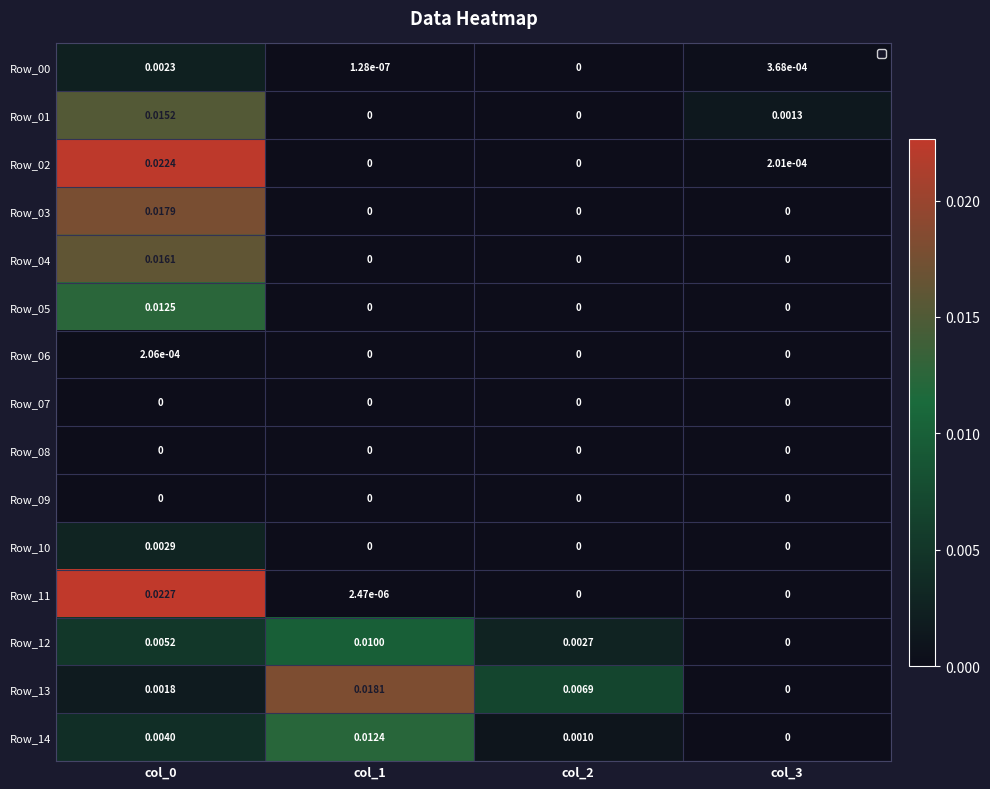

At which label does Row_07 reach its peak?

col_0